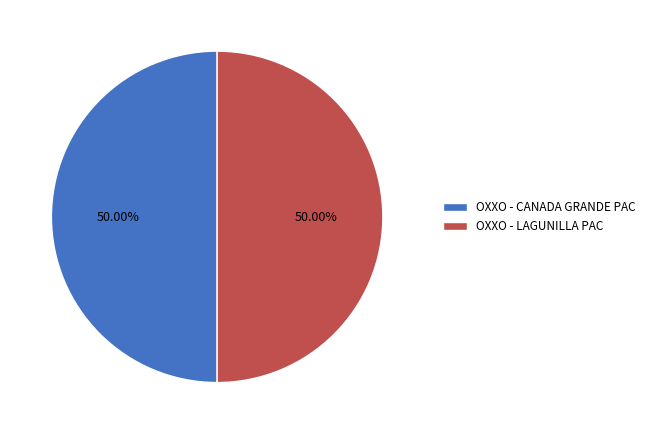

How many slices are in this pie chart?

2